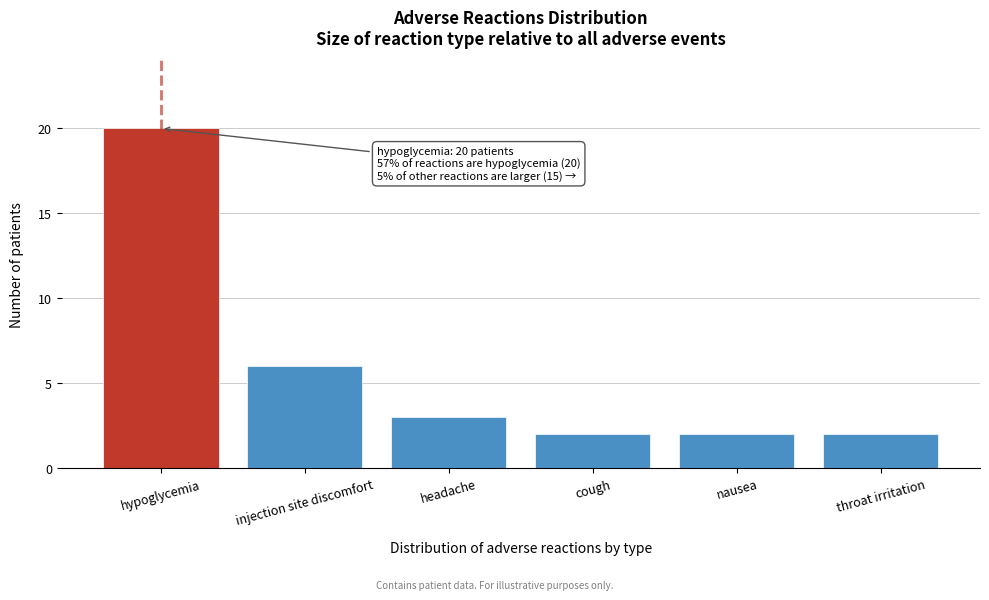

Reading left to right, list all the values displayed in this chart.

20	6	3	2	2	2